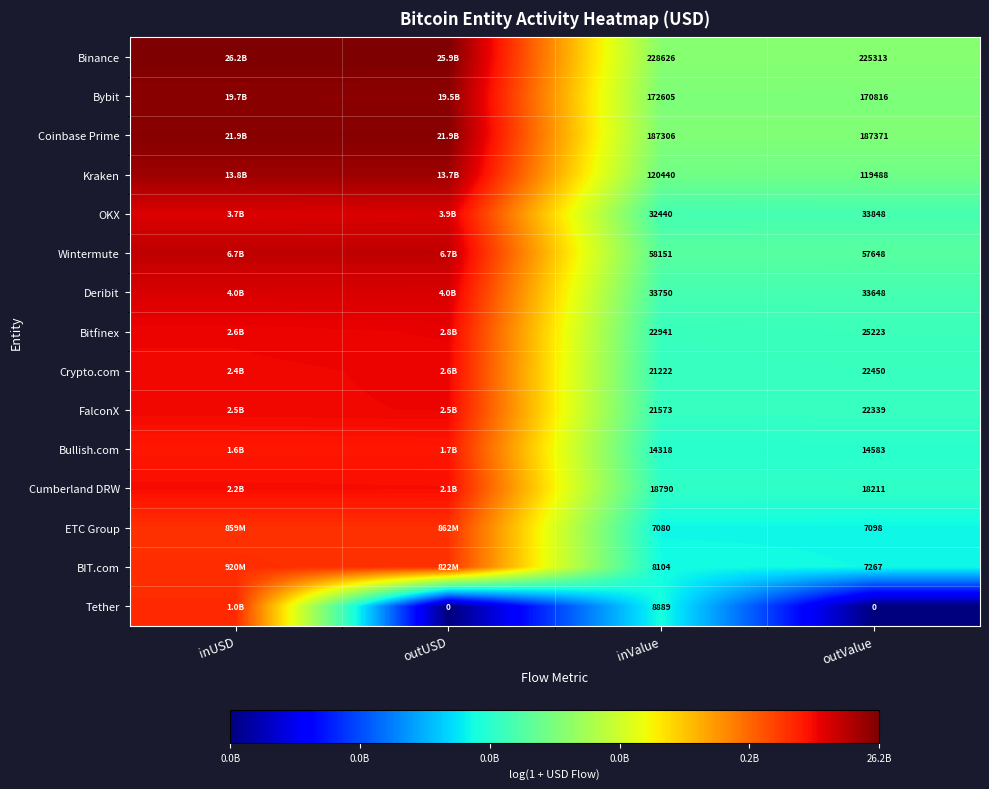

At outValue, list the series in order from smallest to largest.

Tether, ETC Group, BIT.com, Bullish.com, Cumberland DRW, FalconX, Crypto.com, Bitfinex, Deribit, OKX, Wintermute, Kraken, Bybit, Coinbase Prime, Binance